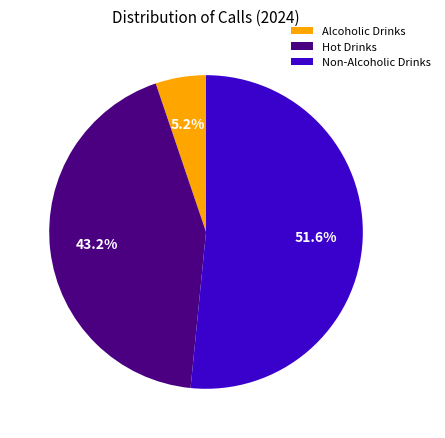

Between Non-Alcoholic Drinks and Hot Drinks, which is larger?

Non-Alcoholic Drinks